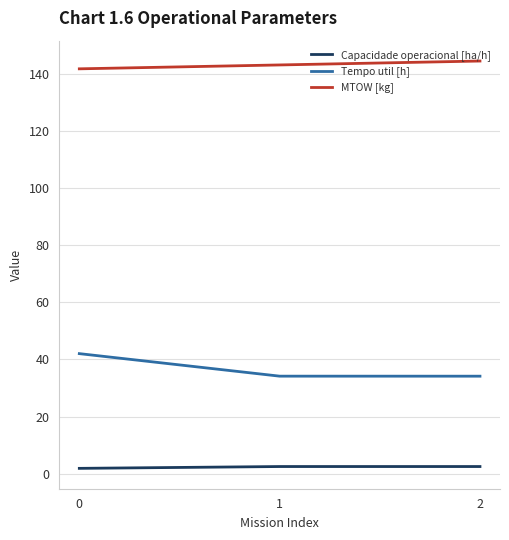

How many categories are shown in the chart?

3